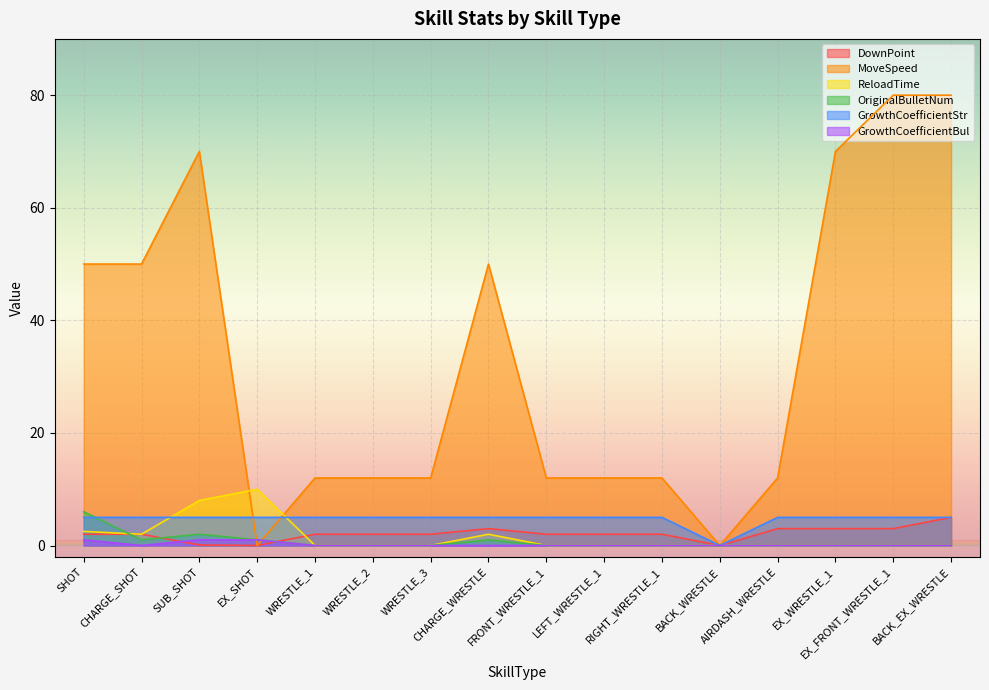

What position from the left is EX_SHOT?

4